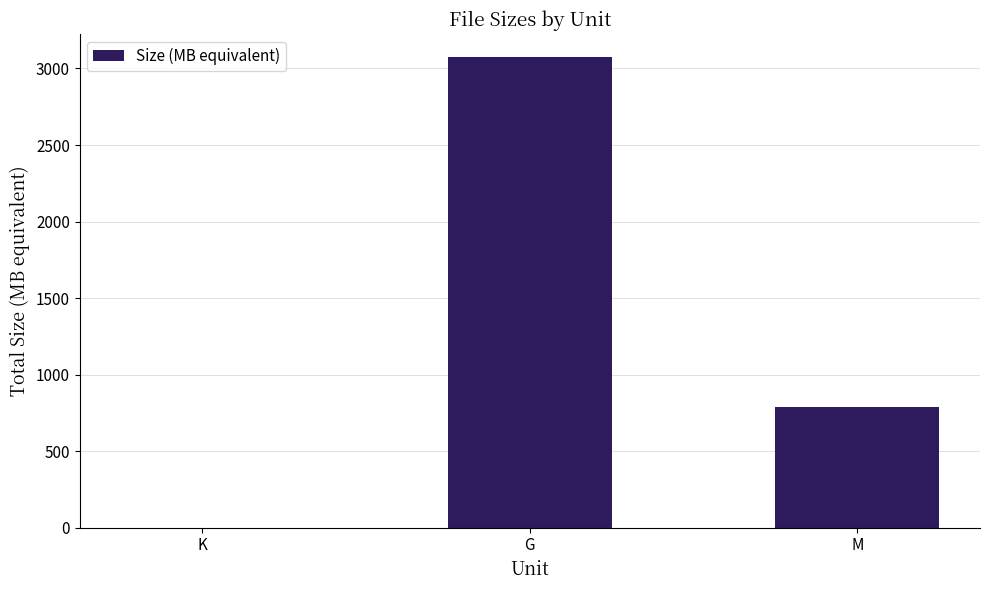

The chart shows a value of 3072.0 at G. True or false?

True